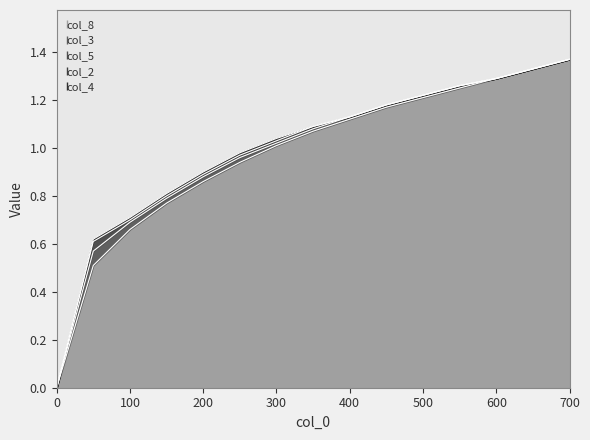

True or false: col_8 and col_2 cross at least once.

False